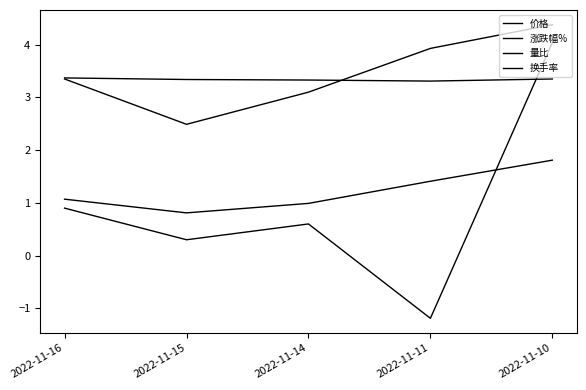

Is this an area chart (filled region under the line)?

No